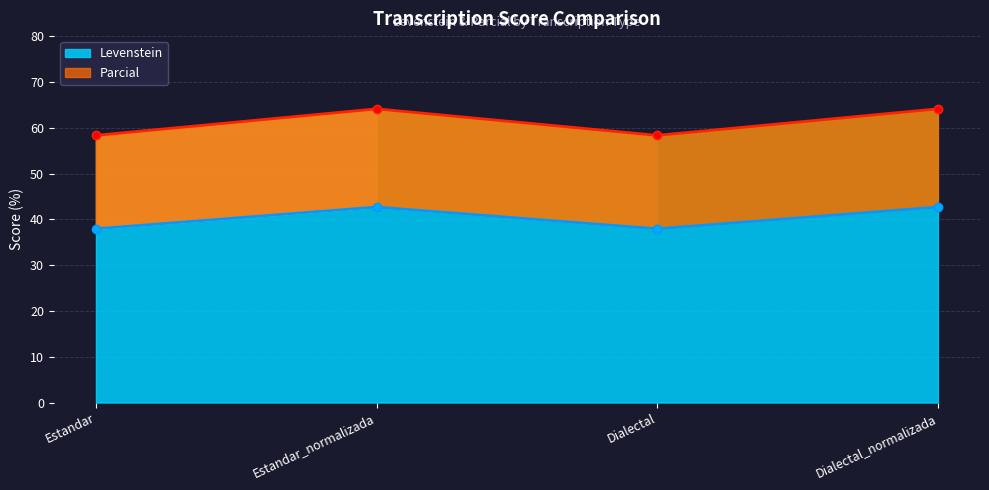

True or false: Parcial and Levenstein intersect in this chart.

False